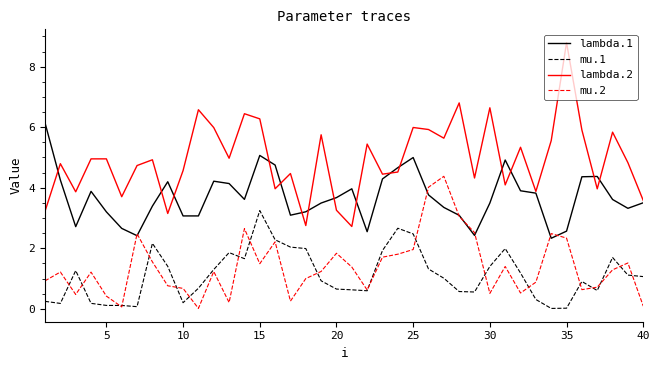

True or false: mu.1 and lambda.1 intersect in this chart.

False